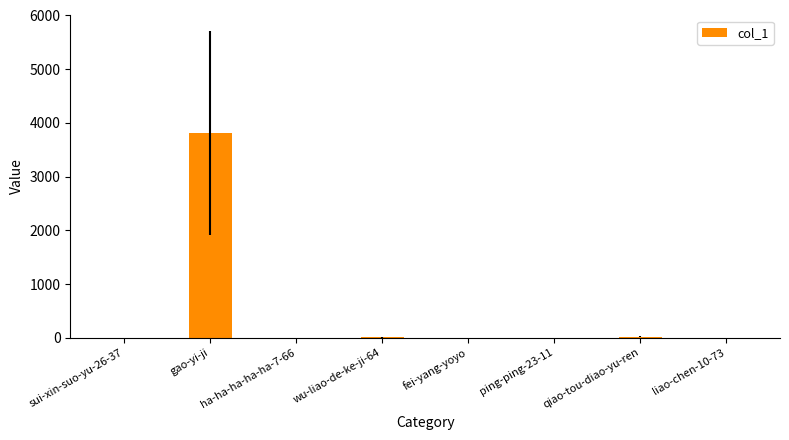

True or false: the data shows 1 at liao-chen-10-73.

True